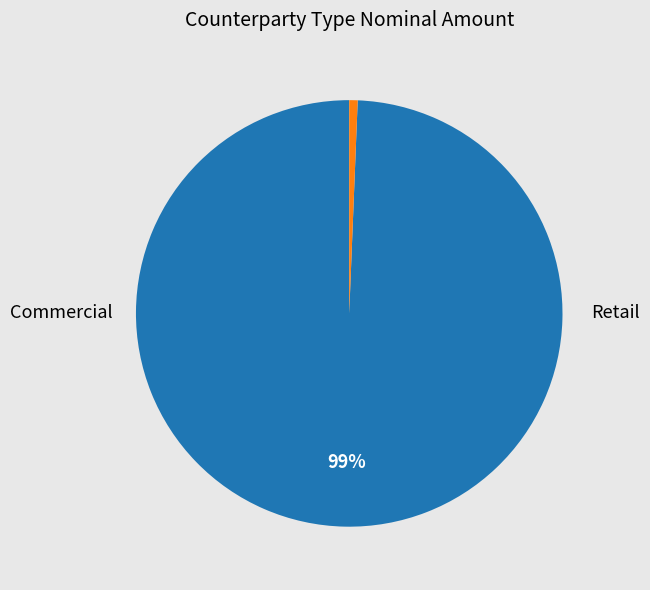

Does any single category account for the majority?

Yes